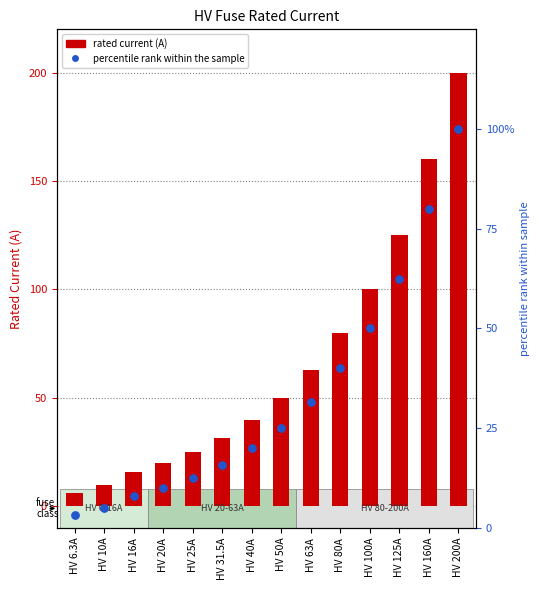

Which series has the largest total across all categories?

i_rated_a